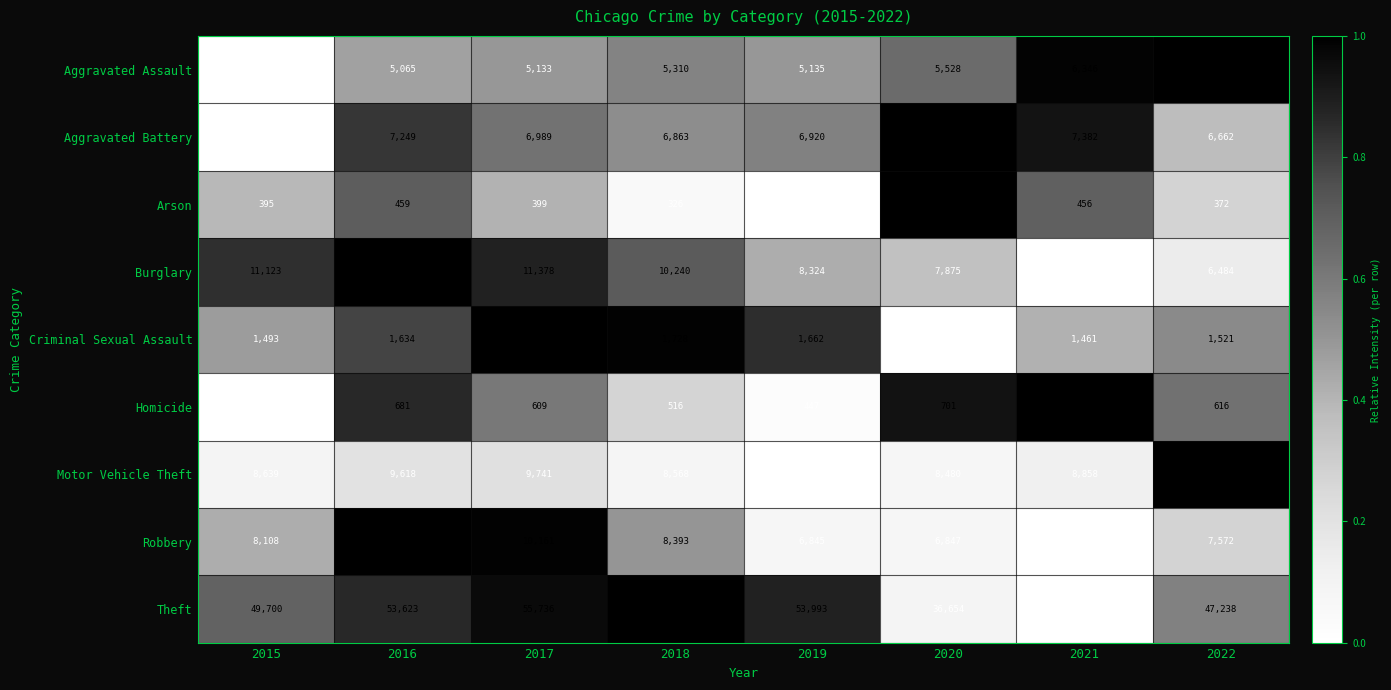

Where is Burglary nearest to the value 8836?

2019